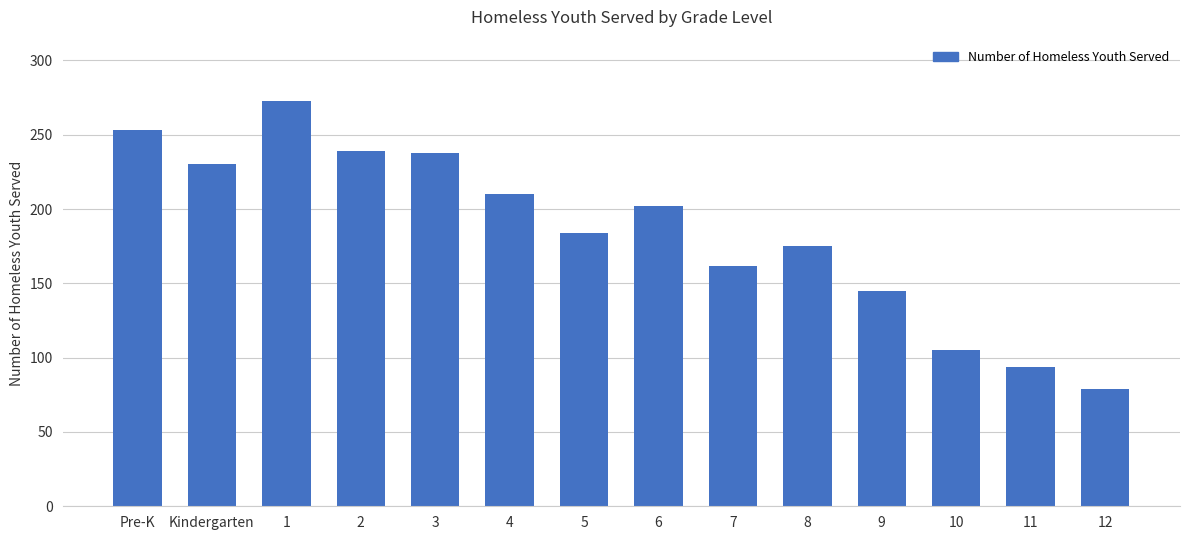

True or false: the data shows 56 at 4.

False